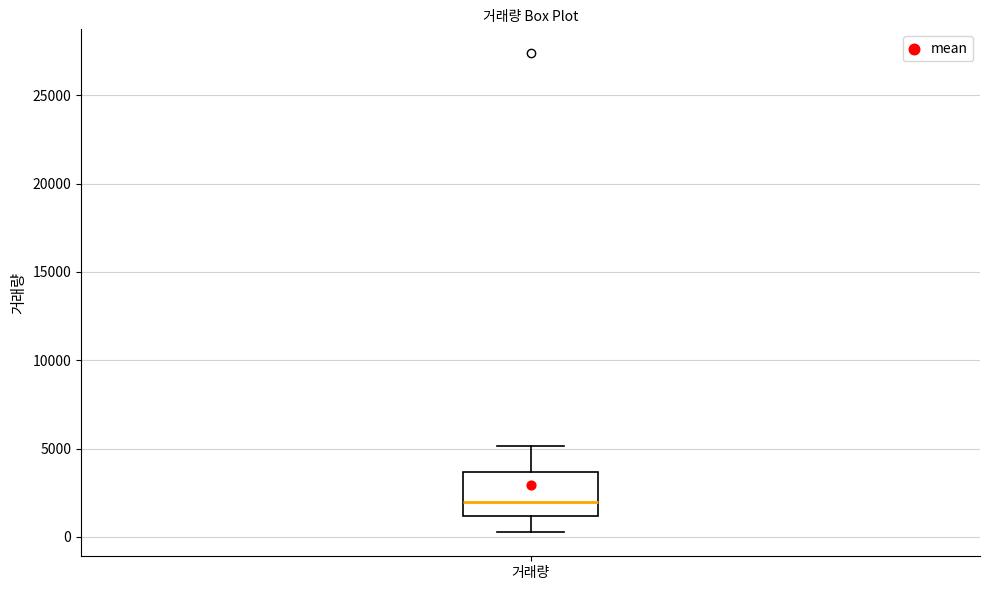

Read this box plot against the y-axis: the position of the median line, the range covered by the box, and the ends of both whiskers. The values are not printed on the chart, so give them approximately, as read against the axis.

median 2000, box 1000 to 3500, whiskers 500 to 5000